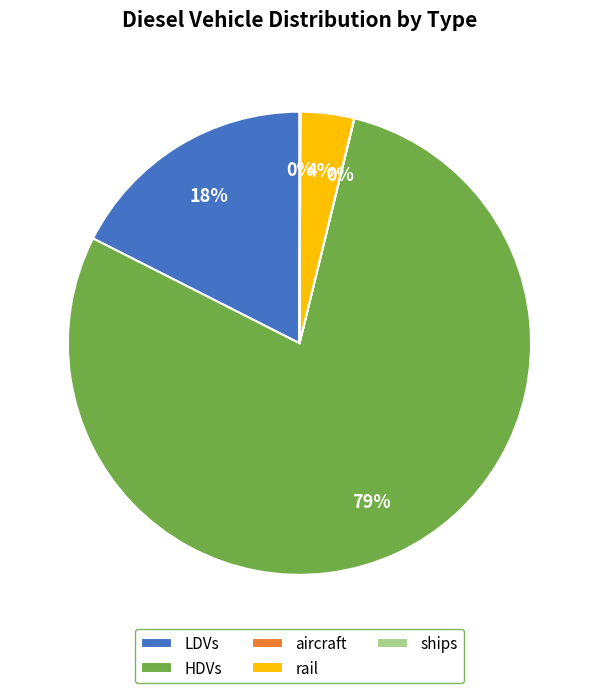

Which category has the biggest portion of the pie?

HDVs